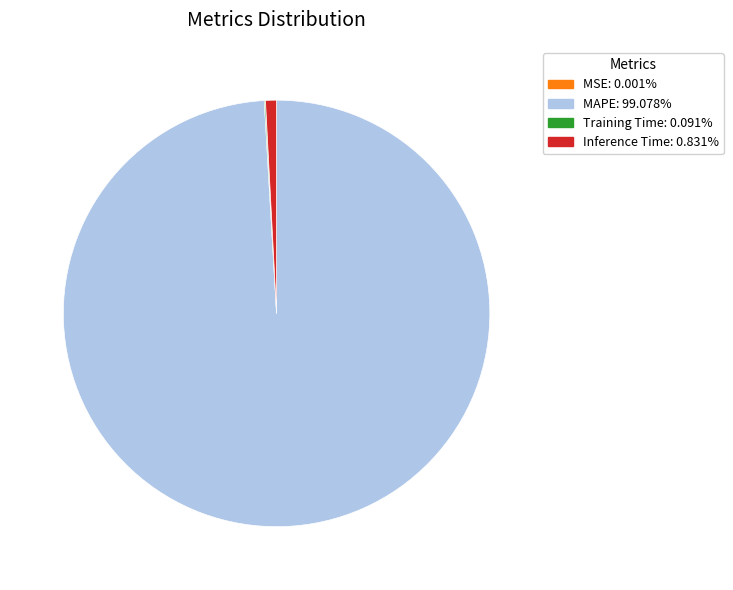

Is there a majority slice in this chart?

Yes